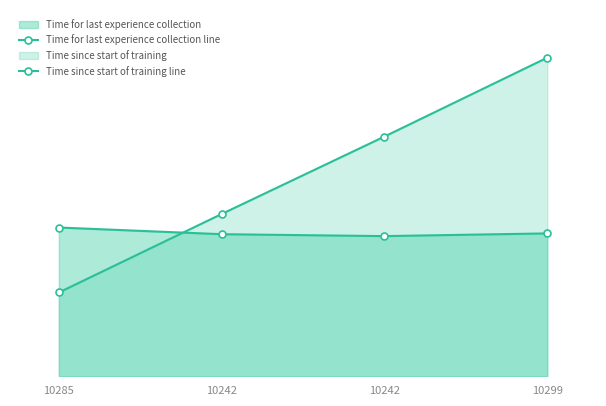

What is the total value across all series at 10242?

159.3